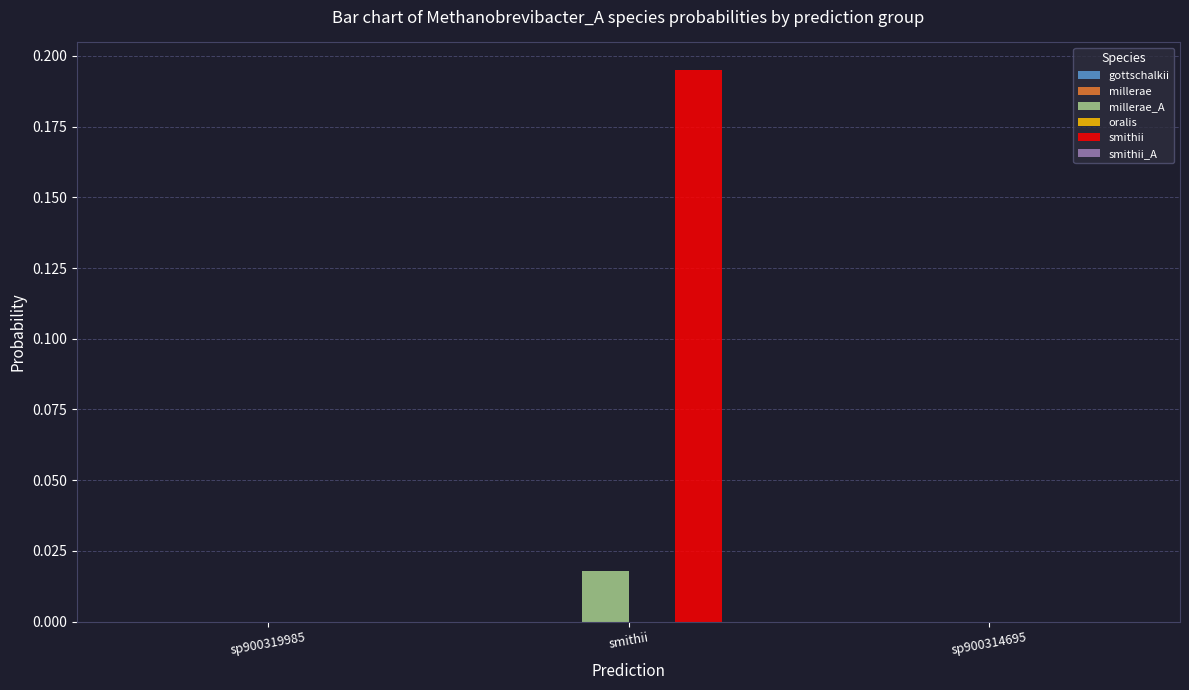

At which category does the chart reach its peak across all series?

smithii